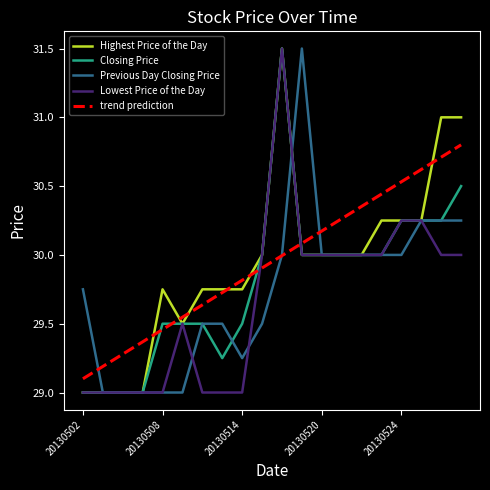

Is this an area chart (filled region under the line)?

No